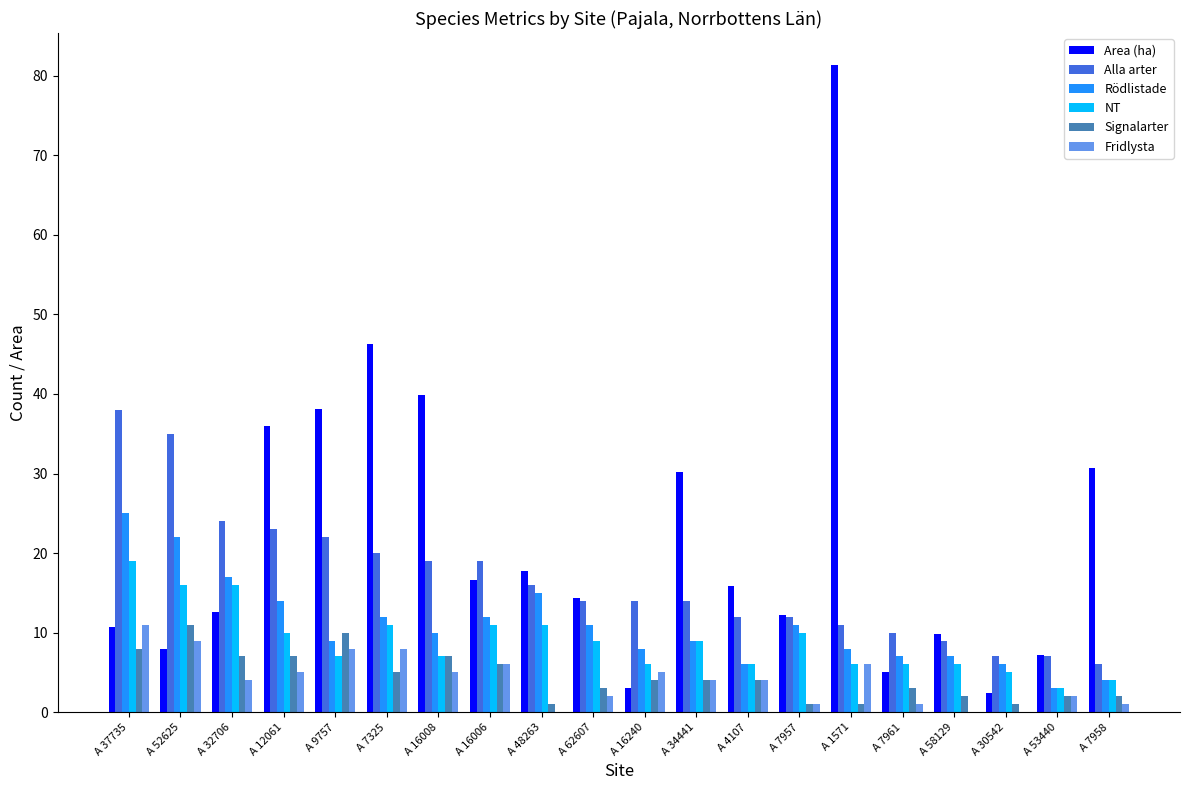

How many series are shown in this chart?

6